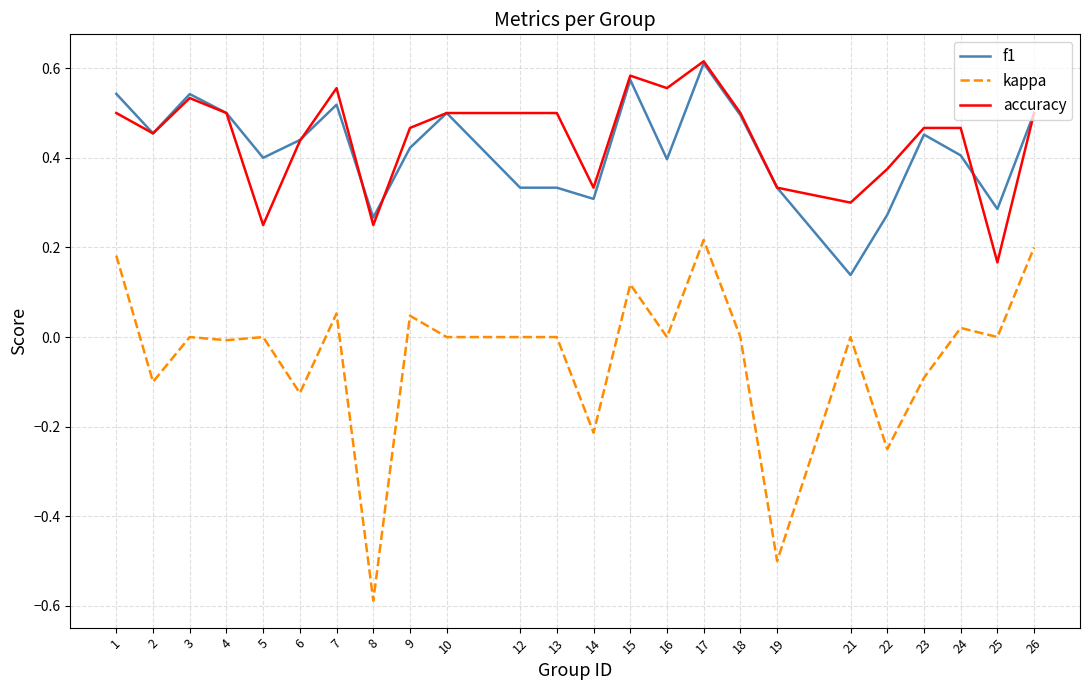

True or false: kappa has a value of 0.0 at 18.

True